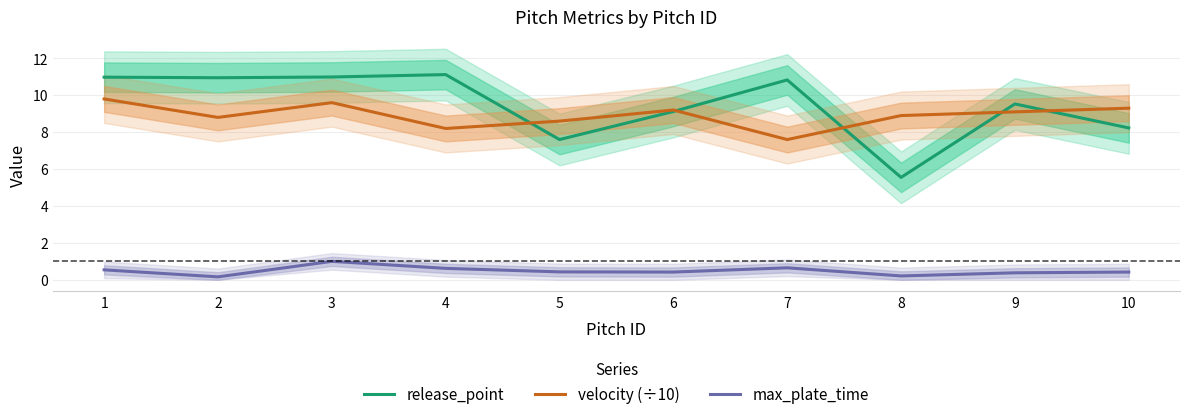

Reading left to right, what are all the values shown in this chart?

release_point: 1=11.0	2=10.9	3=11.0	4=11.1	5=7.6	6=9.1	7=10.8	8=5.5	9=9.5	10=8.2
velocity (÷10): 1=9.8	2=8.8	3=9.6	4=8.2	5=8.6	6=9.2	7=7.6	8=8.9	9=9.1	10=9.3
max_plate_time: 1=0.5	2=0.2	3=1.0	4=0.6	5=0.4	6=0.4	7=0.7	8=0.2	9=0.4	10=0.4